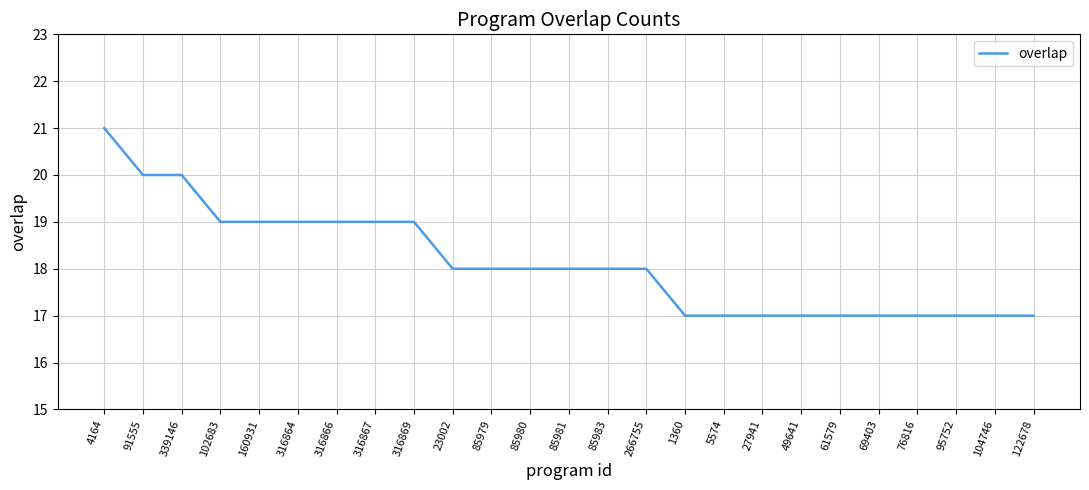

Which has a higher value, 23002 or 49641?

23002